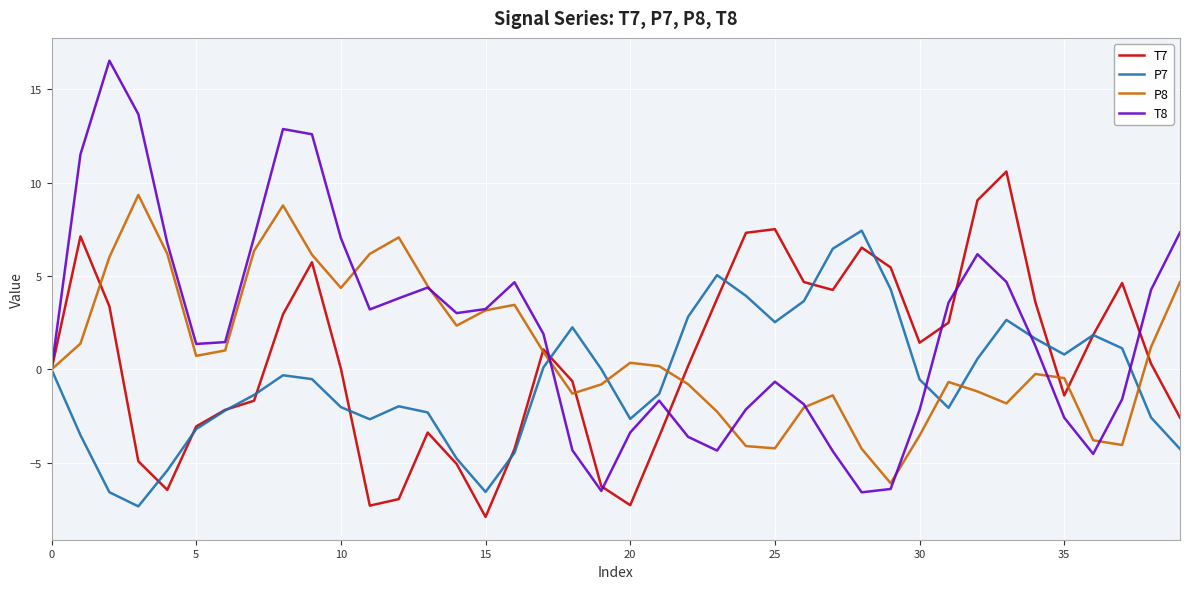

List the series in order of their peak value, highest first.

T8, T7, P8, P7